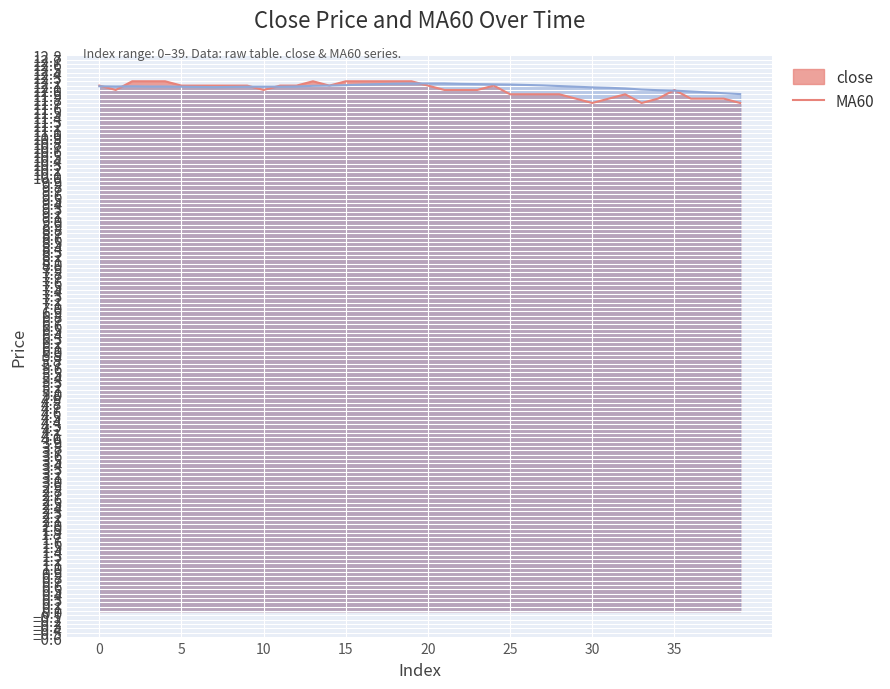

What are all the series names shown in the legend?

close, MA60